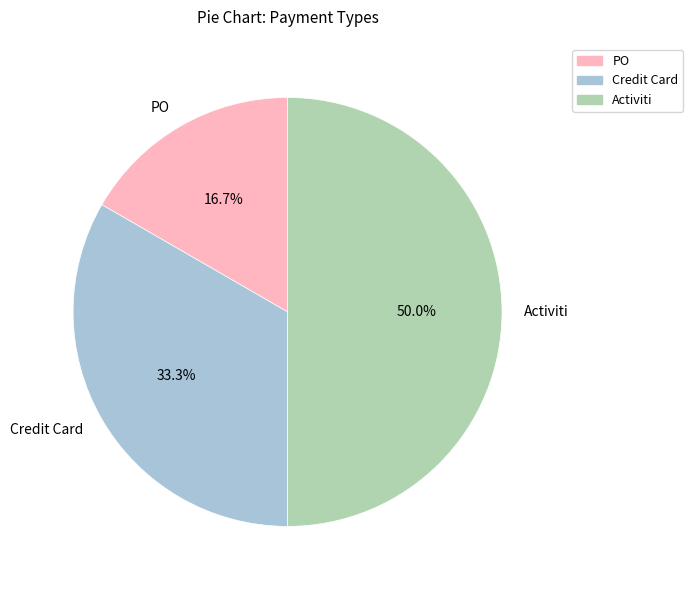

What is the smallest slice in the pie chart?

PO